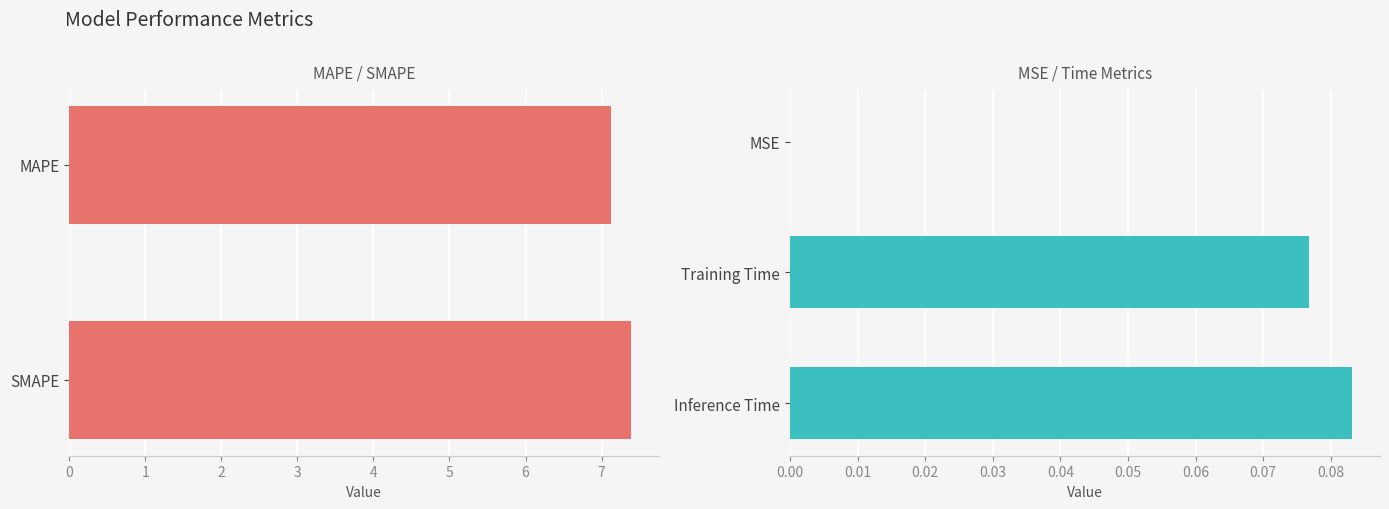

What is the label of the 2nd bar from the right?

Training Time